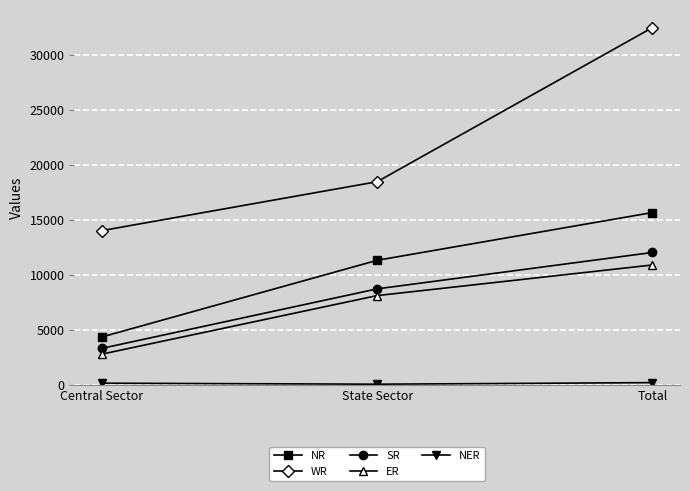

Is this an area chart (filled region under the line)?

No